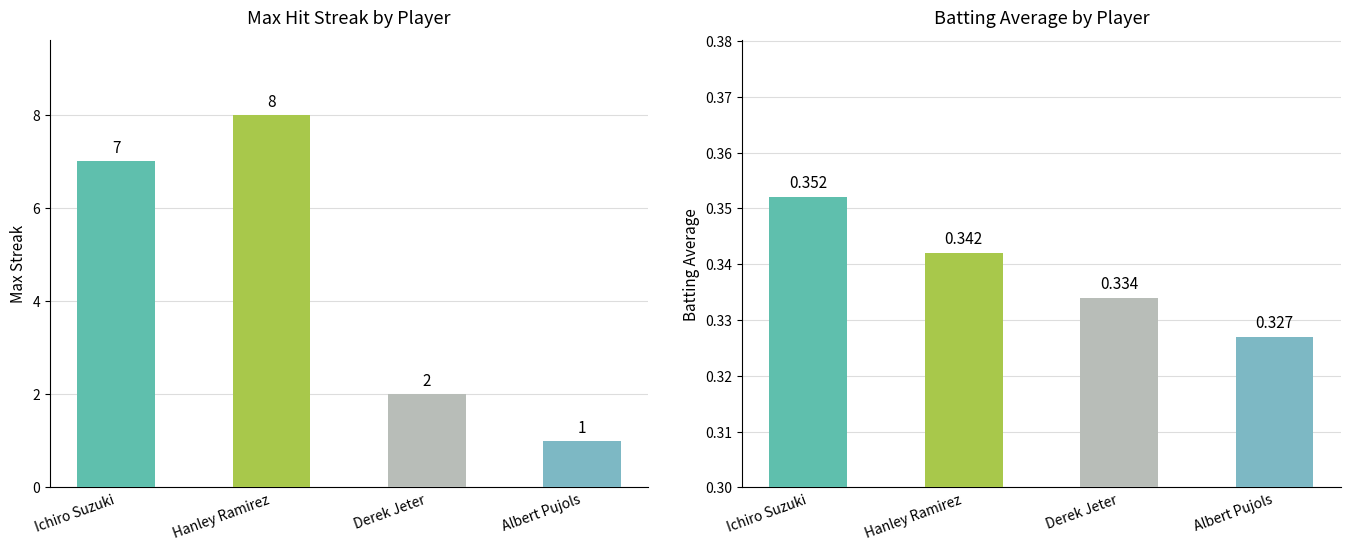

Which category has the highest value across all series?

Hanley Ramirez